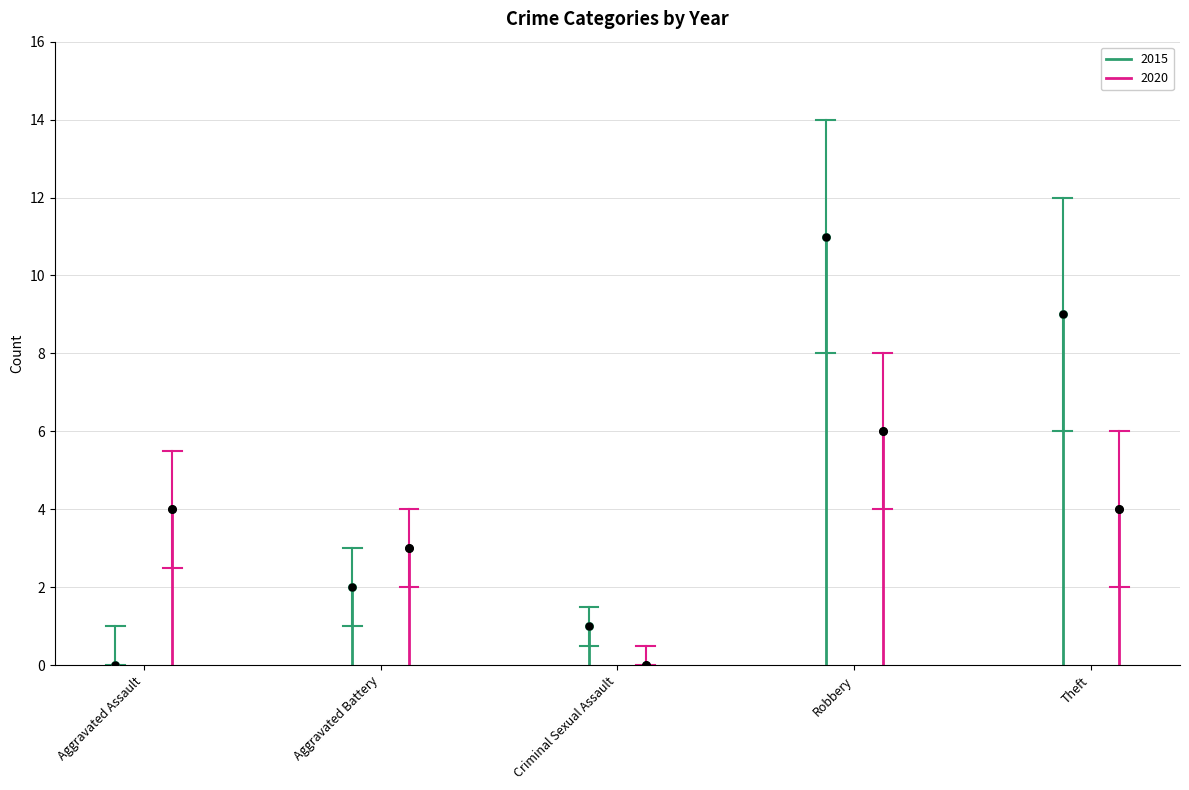

What are all the series names shown in the legend?

2015, 2020